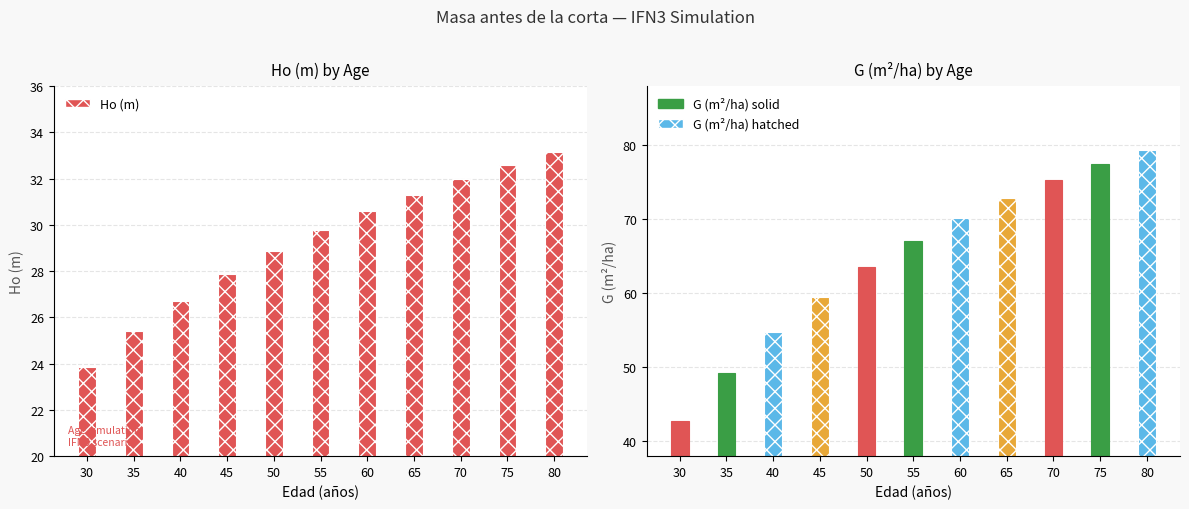

At 40, list the series in order from largest to smallest.

G (m2/ha), Ho (m)